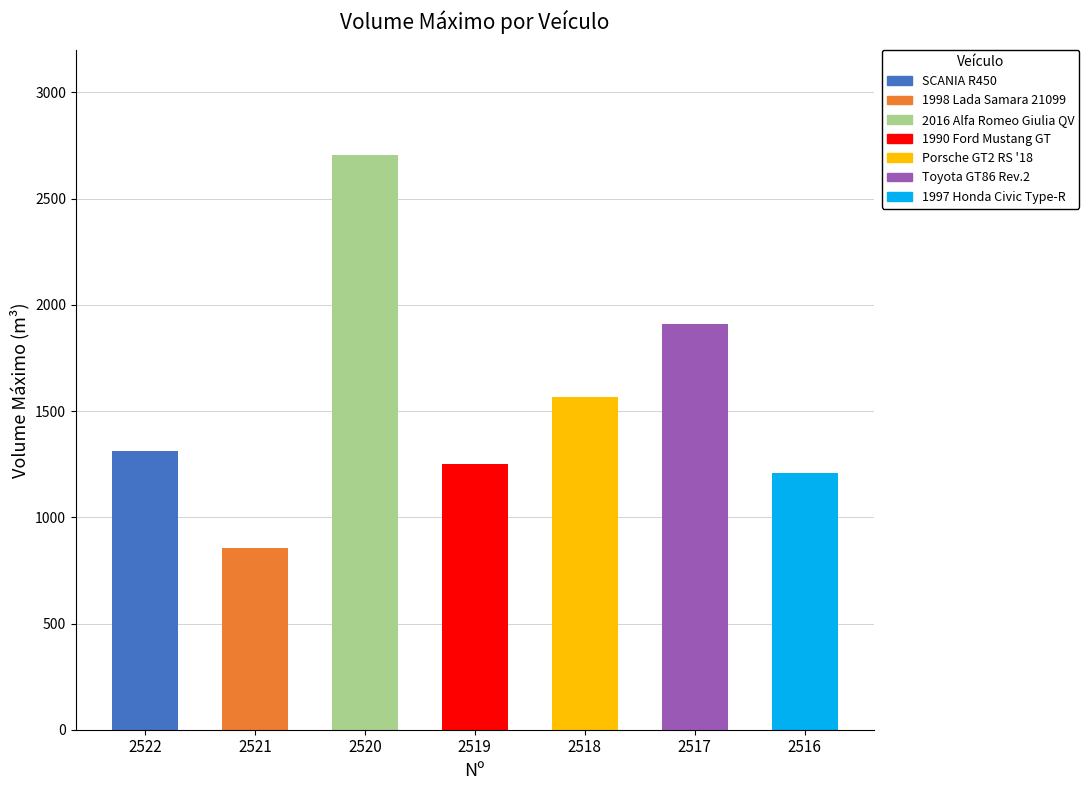

Where does the data first go above 1311?

2520